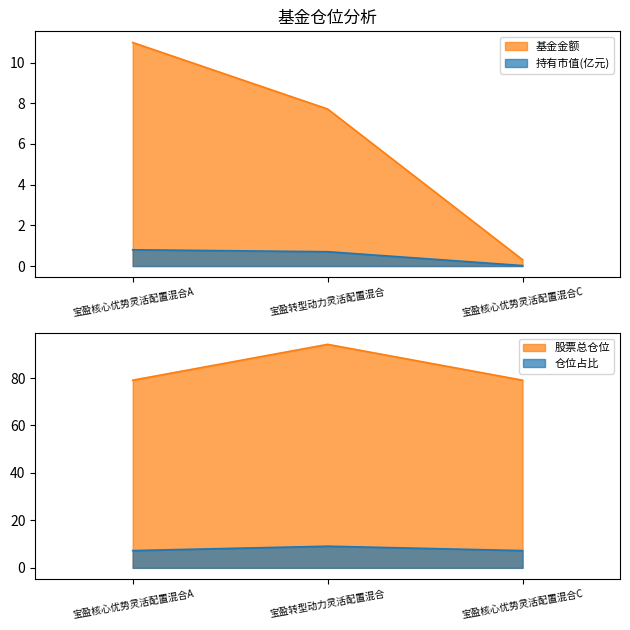

Reading left to right, transcribe all the data shown in this chart.

基金金额: 宝盈核心优势灵活配置混合A=11.0	宝盈转型动力灵活配置混合=7.7	宝盈核心优势灵活配置混合C=0.3
持有市值(亿元): 宝盈核心优势灵活配置混合A=0.8	宝盈转型动力灵活配置混合=0.7	宝盈核心优势灵活配置混合C=0.0
股票总仓位: 宝盈核心优势灵活配置混合A=79.1	宝盈转型动力灵活配置混合=94.2	宝盈核心优势灵活配置混合C=79.1
仓位占比: 宝盈核心优势灵活配置混合A=7.3	宝盈转型动力灵活配置混合=9.1	宝盈核心优势灵活配置混合C=7.3